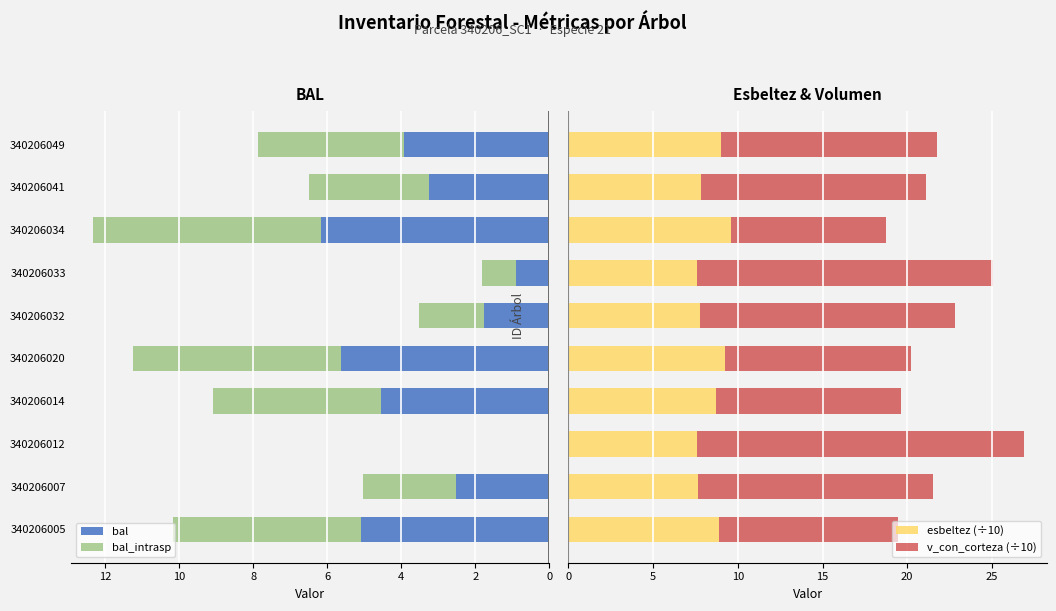

Which series has the widest spread of values?

v_con_corteza (÷10)